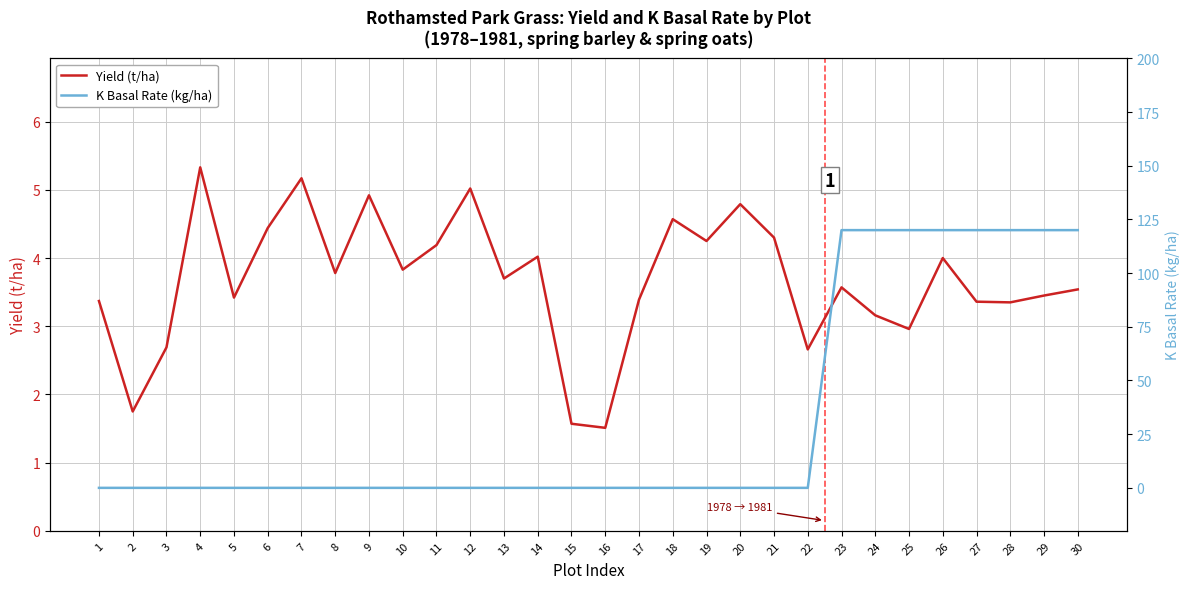

Is it true that K Basal Rate (kg/ha) equals -80.9 at 19?

False